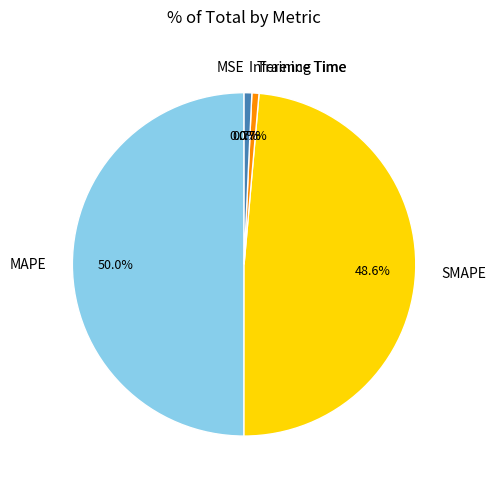

Which category has the biggest portion of the pie?

MAPE